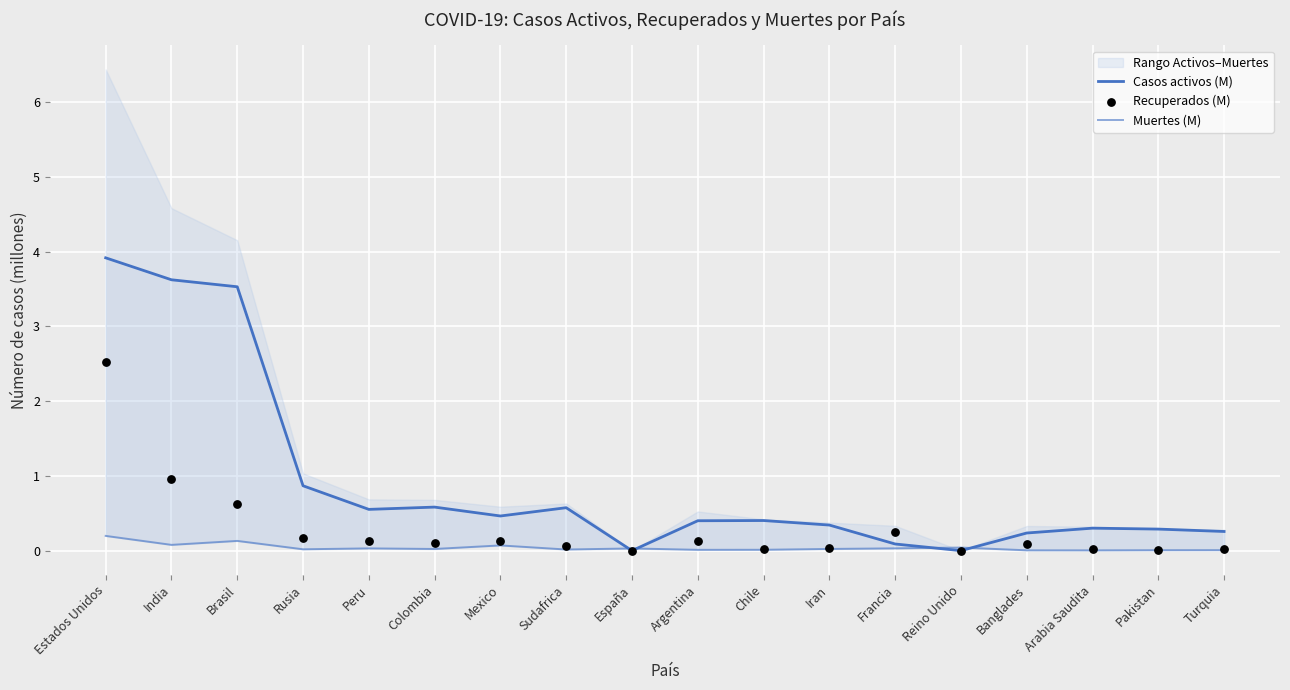

Which series contains the highest Y value?

Casos activos (M)